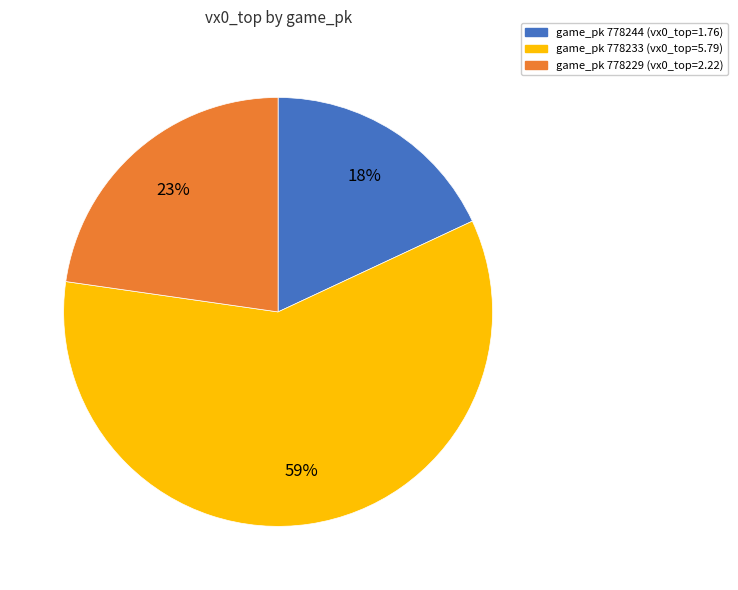

Is there any slice that represents more than half of the pie?

Yes